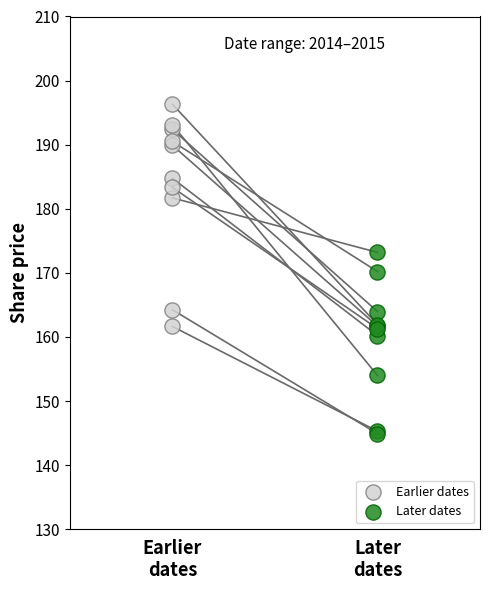

Which series contains the highest Y value?

Earlier dates